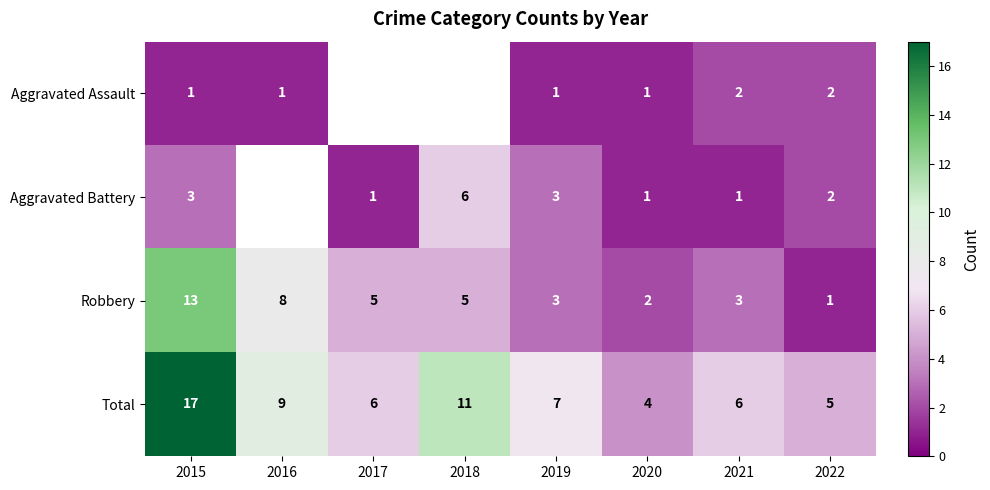

Is the value of Aggravated Battery at 2018 greater than the value of Robbery at 2019?

Yes